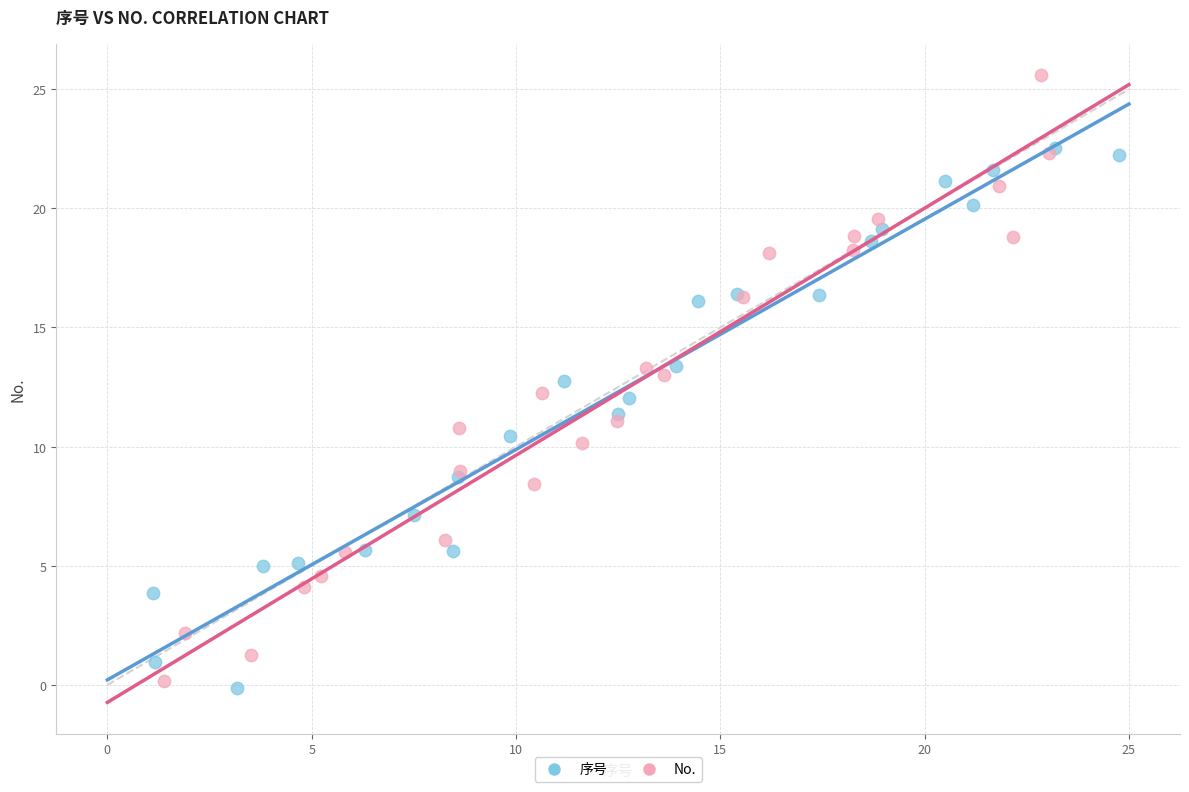

Which series has the widest spread of Y values?

No.